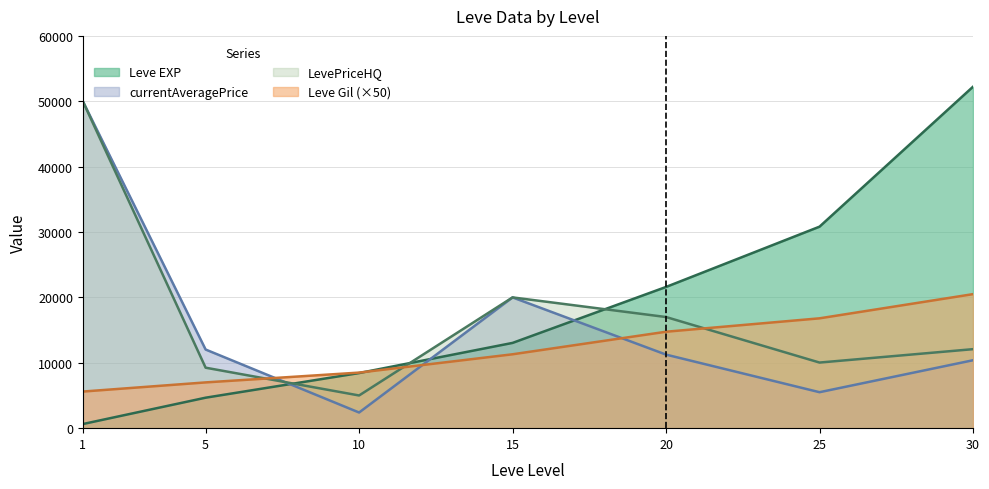

Reading left to right, what are all the values shown in this chart?

Leve EXP: 630	4660	8430	13040	21600	30820	52220
Leve Gil: 5600	7000	8500	11300	14750	16800	20500